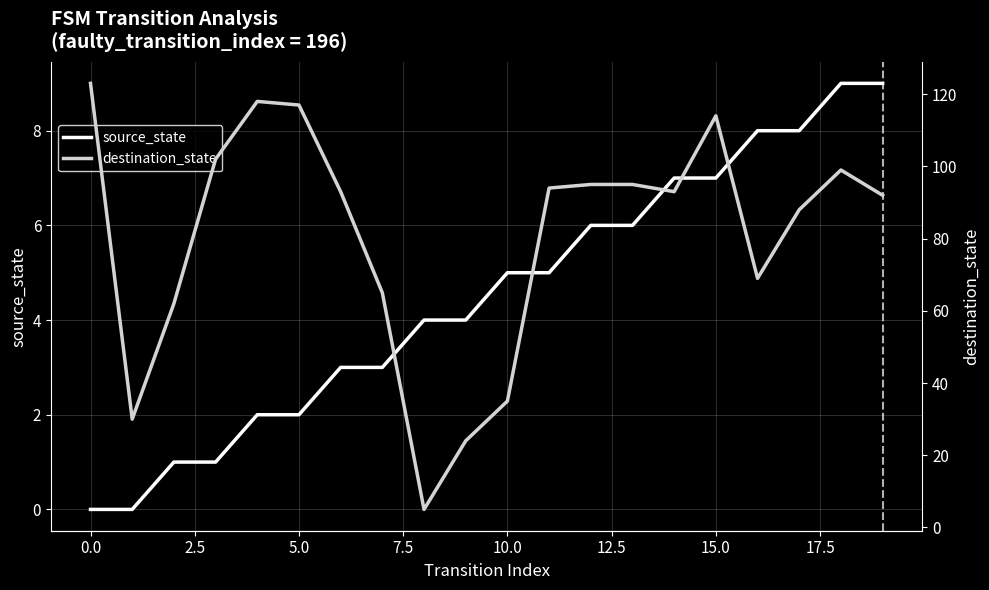

What is the maximum value for source_state?

9